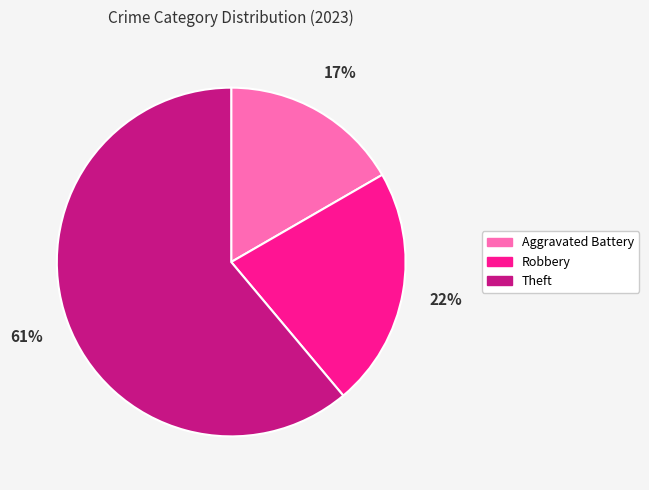

How many slices are in this pie chart?

3